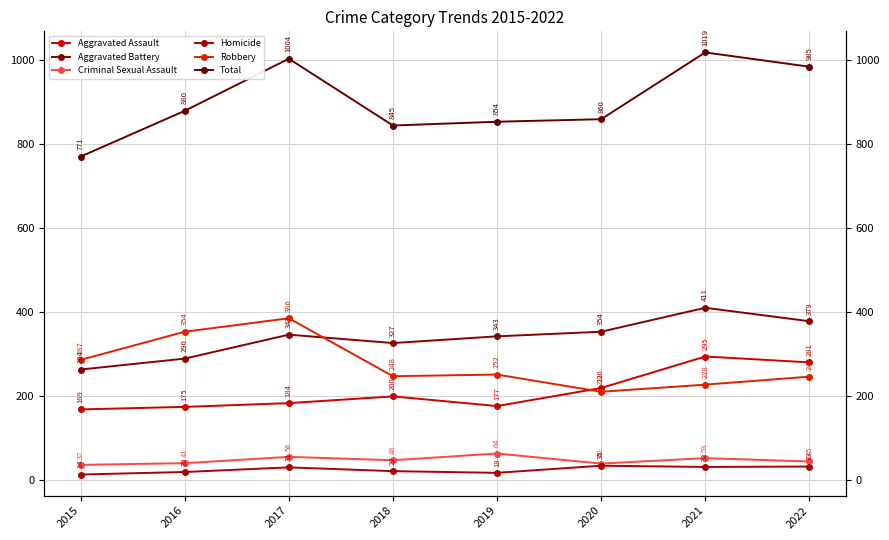

What is the highest value of the Homicide series?

35